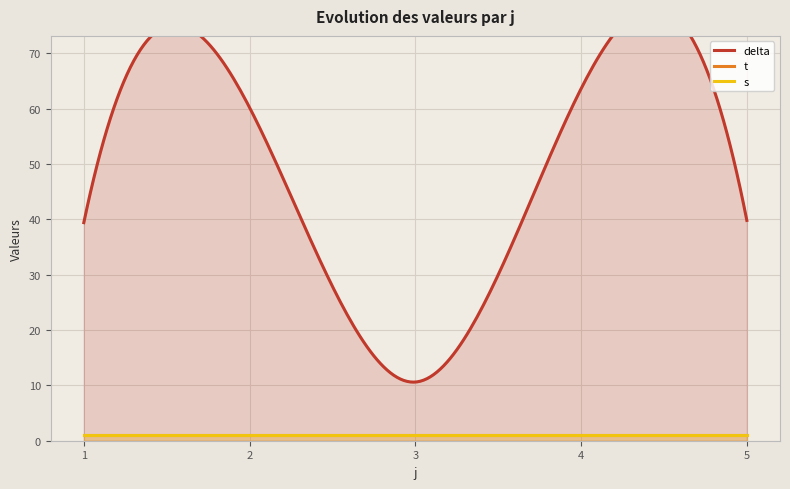

What is the smallest value displayed?

1.0